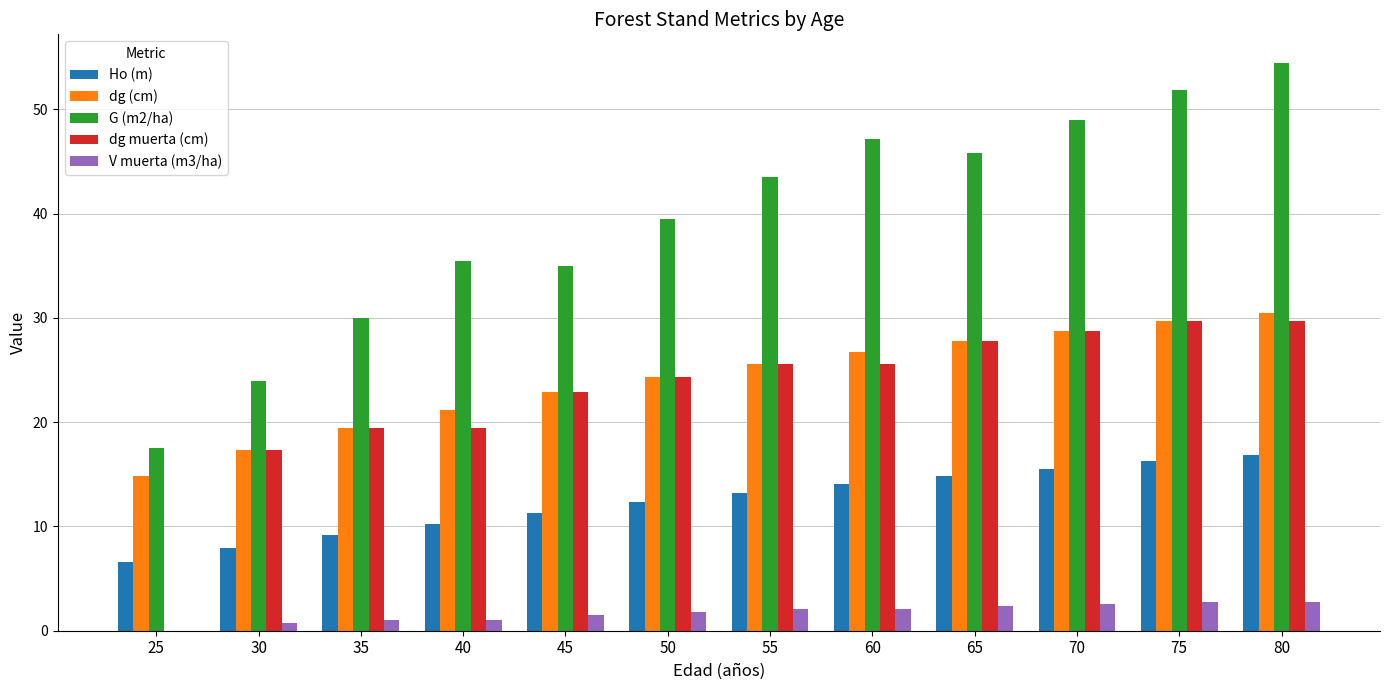

Which series changed the most between 50 and 75?

G (m2/ha)